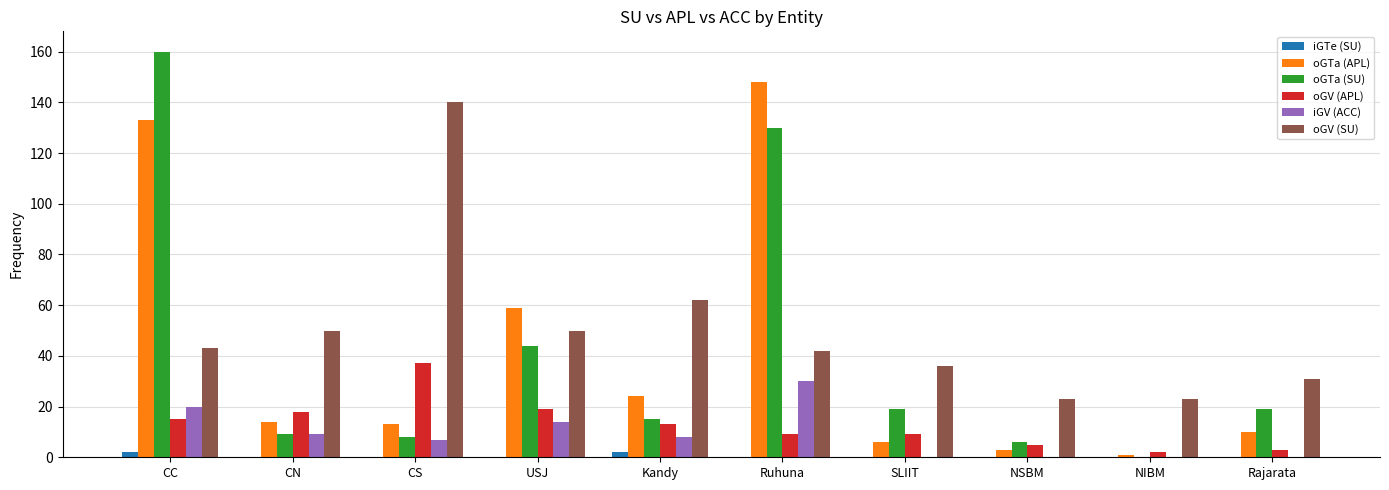

Is it true that oGV (SU) equals 42 at Ruhuna?

True